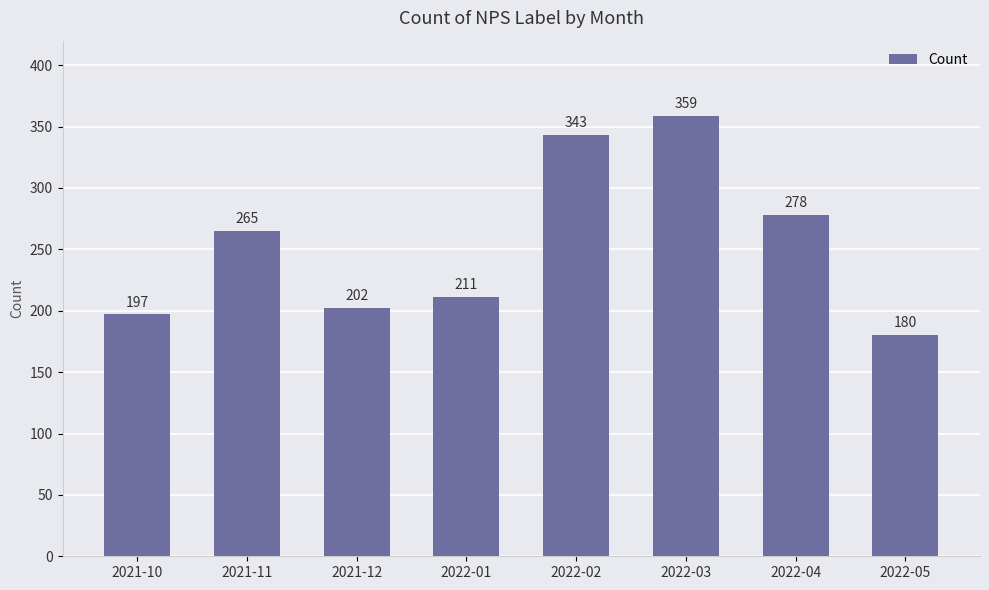

Reading left to right, list all the values displayed in this chart.

2021-10=197	2021-11=265	2021-12=202	2022-01=211	2022-02=343	2022-03=359	2022-04=278	2022-05=180